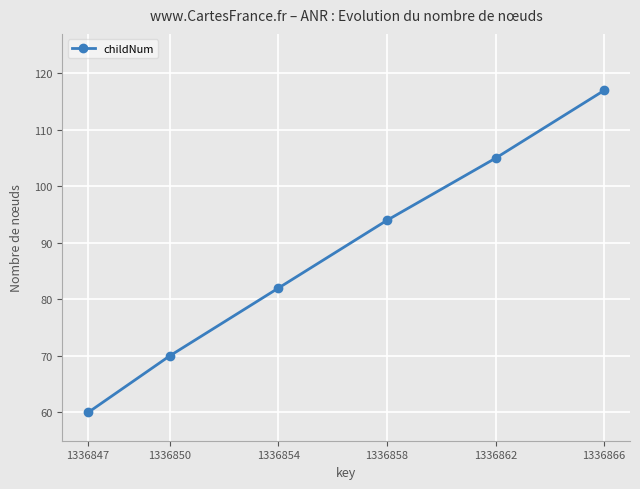

What is the value of the 1st point from the left?

60